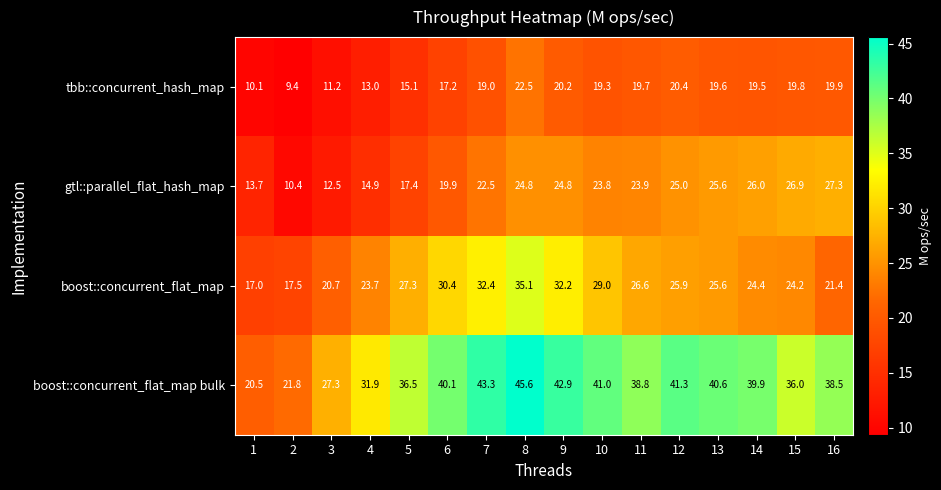

At which category is the sum across all series the highest?

8